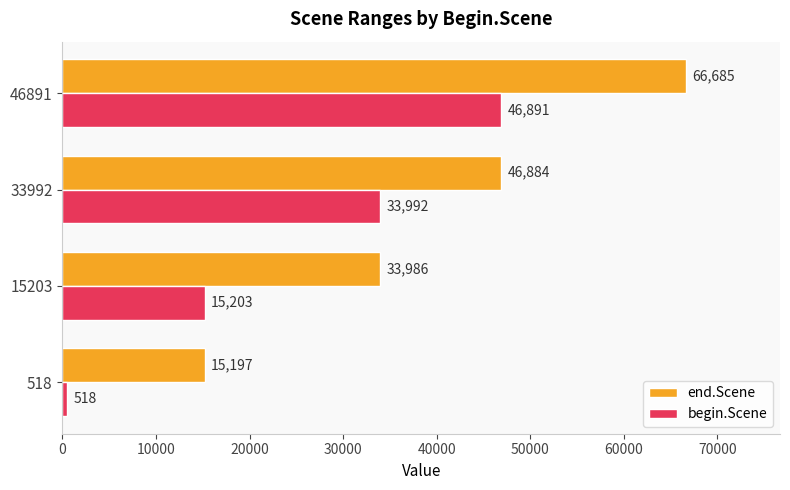

How many begin.Scene values are between 15203 and 46891?

3